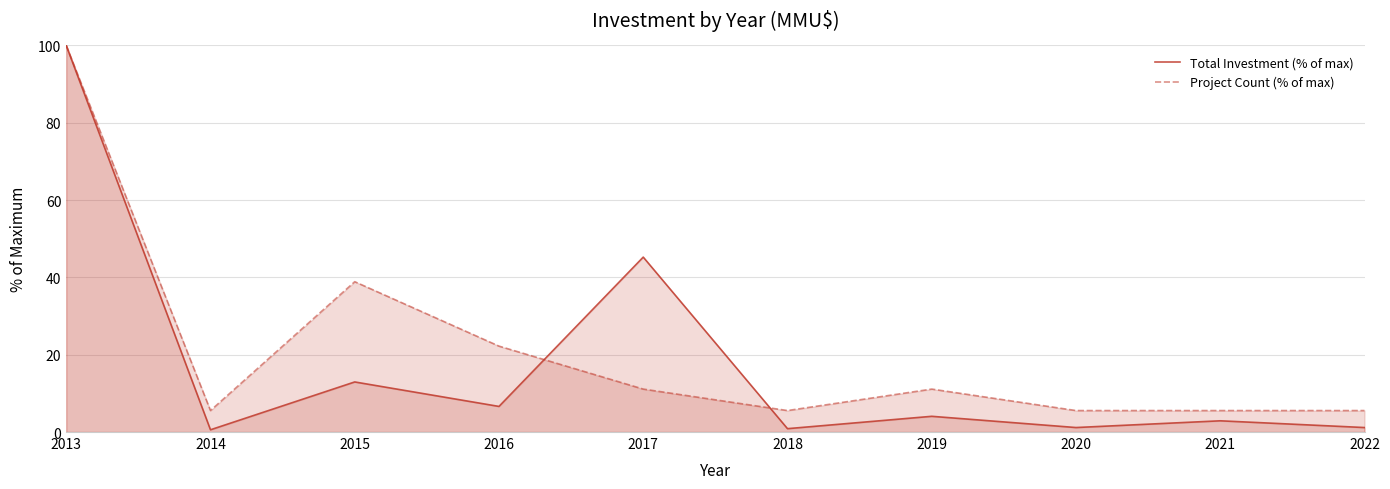

Reading right to left, extract all data points from this chart.

Total Investment (% of max): 2022=1.2	2021=2.9	2020=1.2	2019=4.1	2018=0.9	2017=45.2	2016=6.6	2015=13.0	2014=0.6	2013=100.0
Project Count (% of max): 2022=5.6	2021=5.6	2020=5.6	2019=11.1	2018=5.6	2017=11.1	2016=22.2	2015=38.9	2014=5.6	2013=100.0